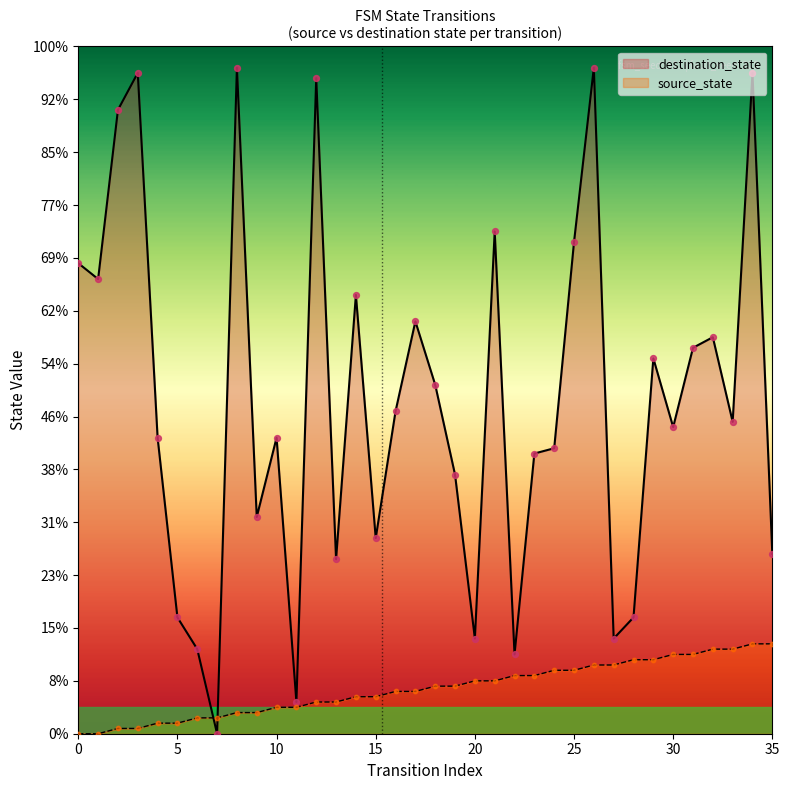

Is the value of destination_state at 14 greater than the value of source_state at 10?

Yes